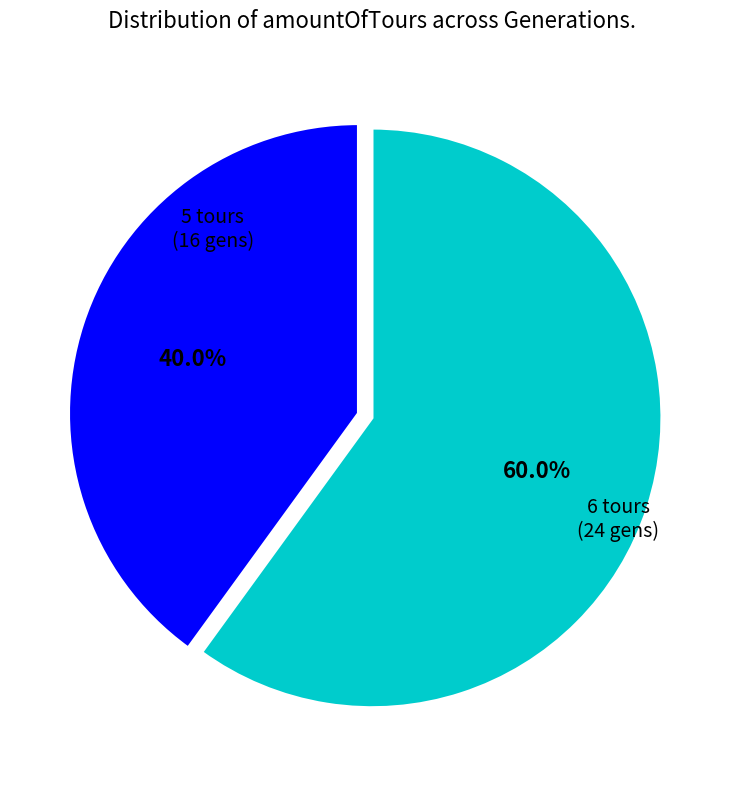

What portion of the pie excludes 5 tours?

60.0%